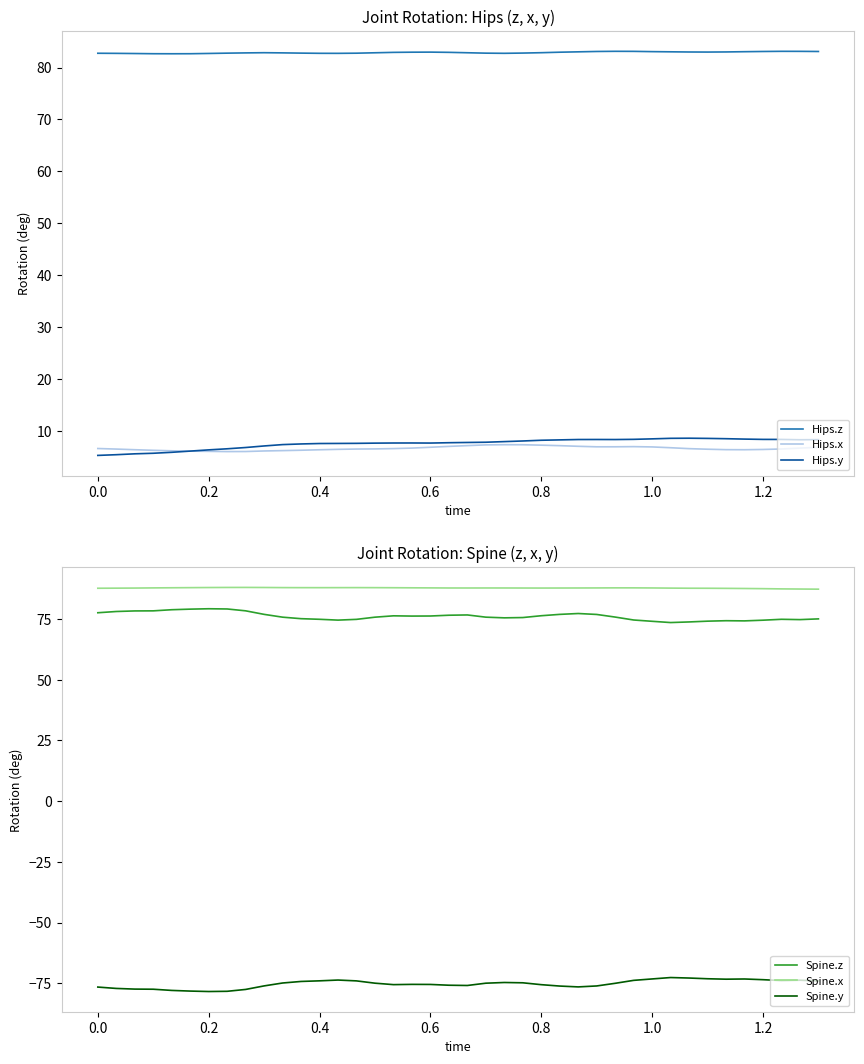

True or false: Hips.z has more than 0 points higher than both neighbors.

True